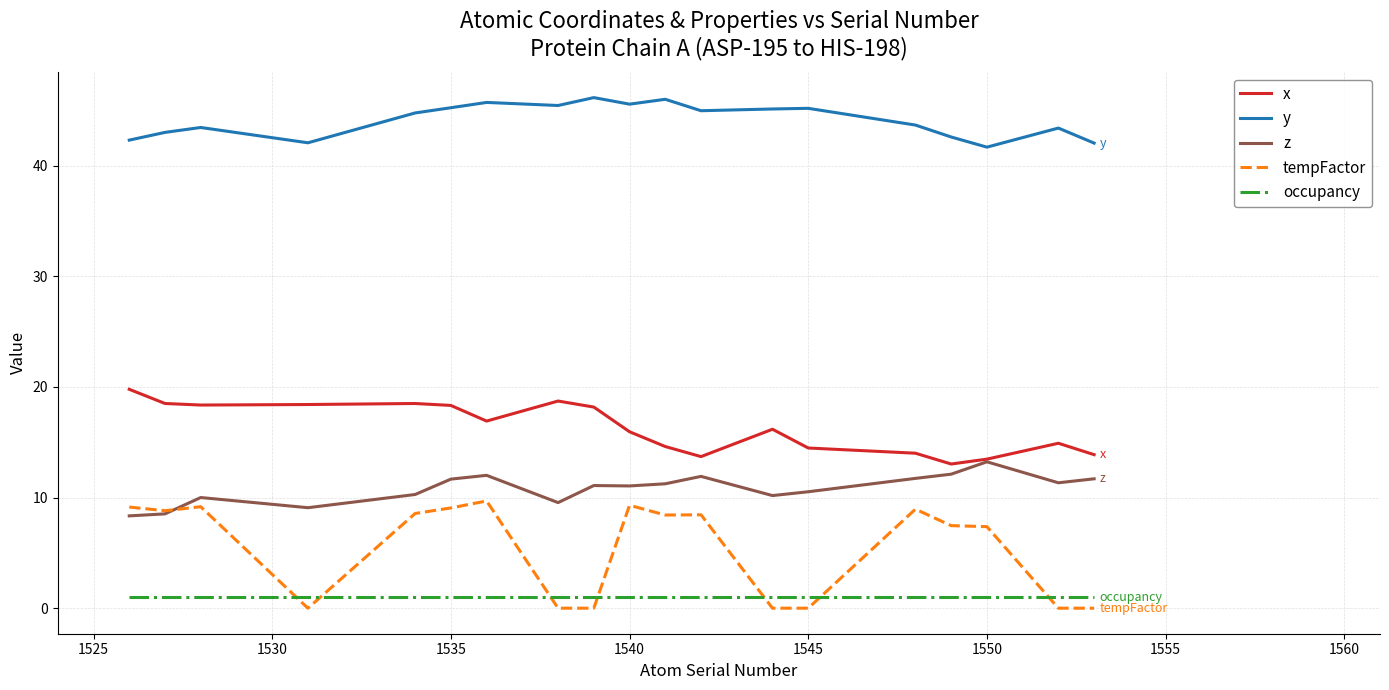

True or false: z and y intersect in this chart.

False